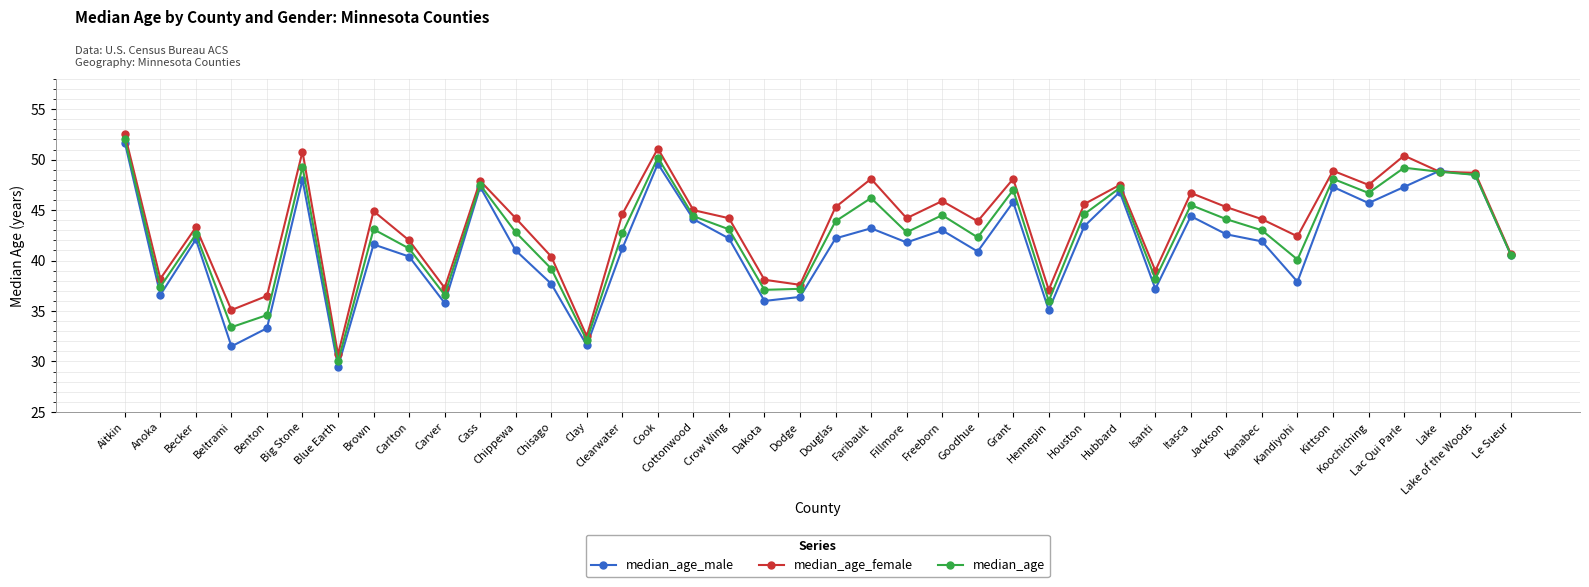

What position from the left is Fillmore?

23